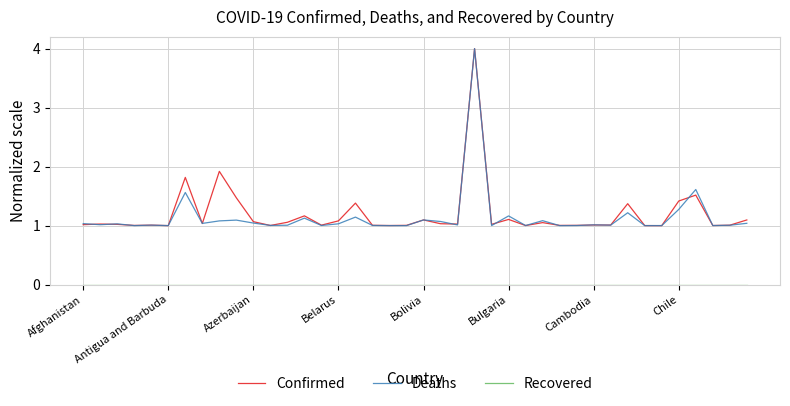

What is the maximum value for Deaths?

4.0